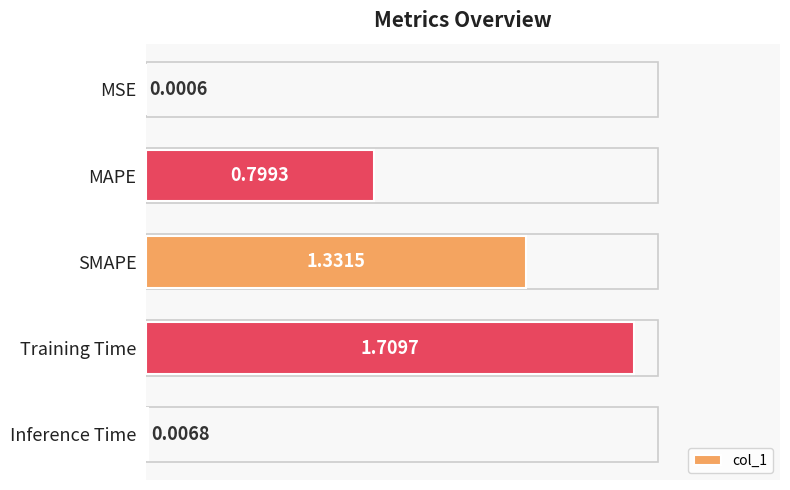

Which label corresponds to the largest value in the chart?

Training Time